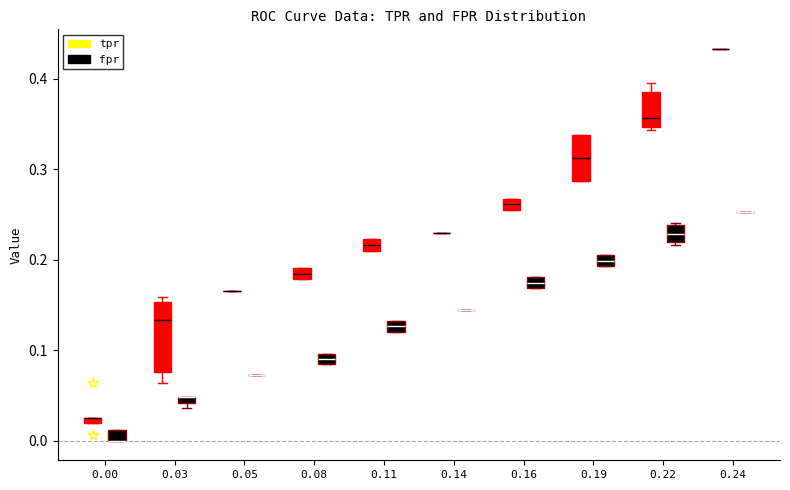

Where is the lower edge of the box for 0.03 (fpr) on the y-axis? The values are not printed on the chart, so give them approximately, as read against the axis.

0.04